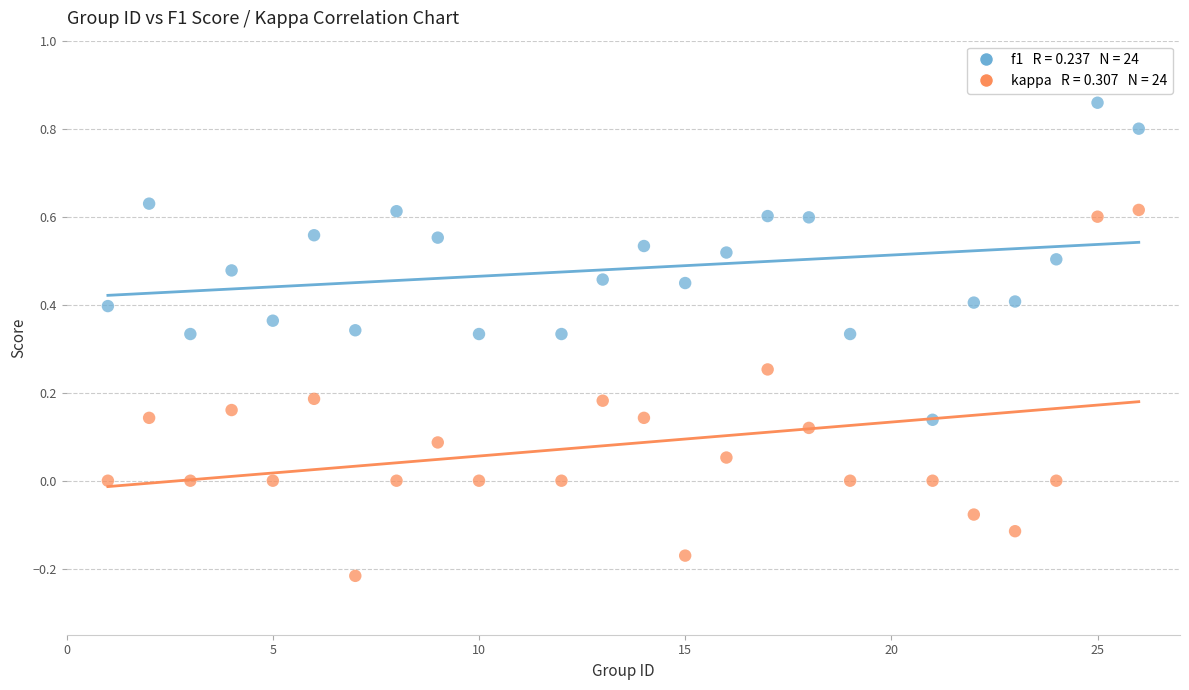

Across all data points, what is the range of Y values (max minus min)?

1.1